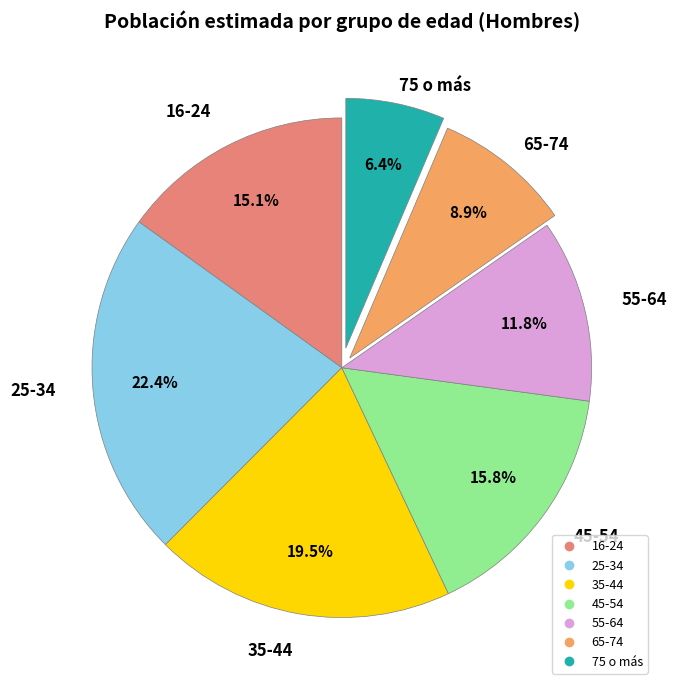

Between 35-44 and 65-74, which is larger?

35-44